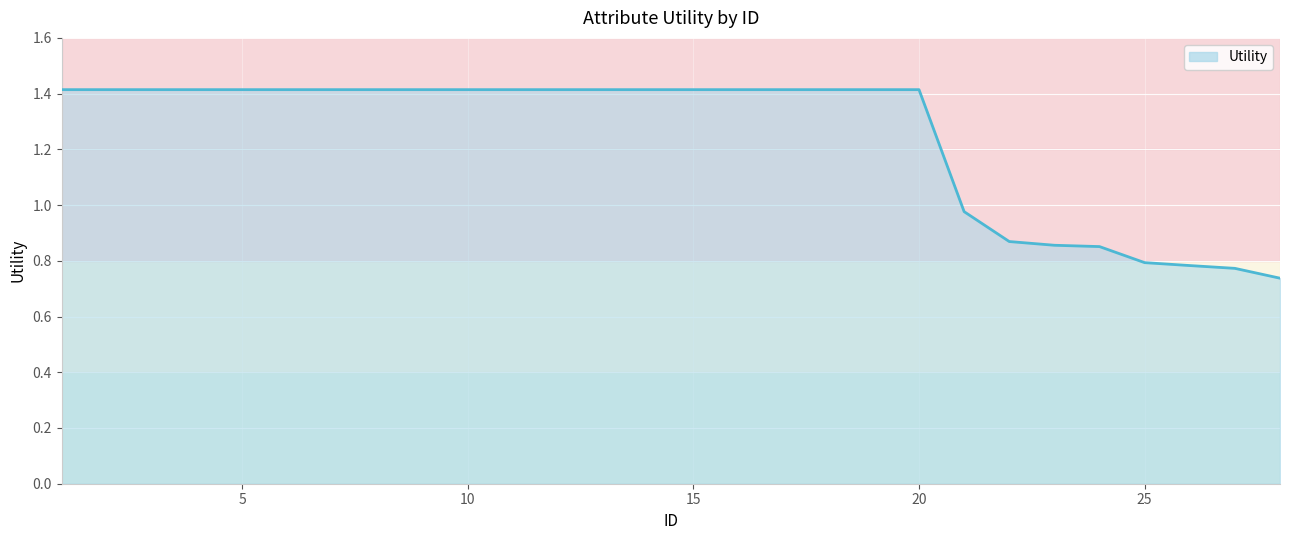

What is the maximum value shown in the chart?

1.4